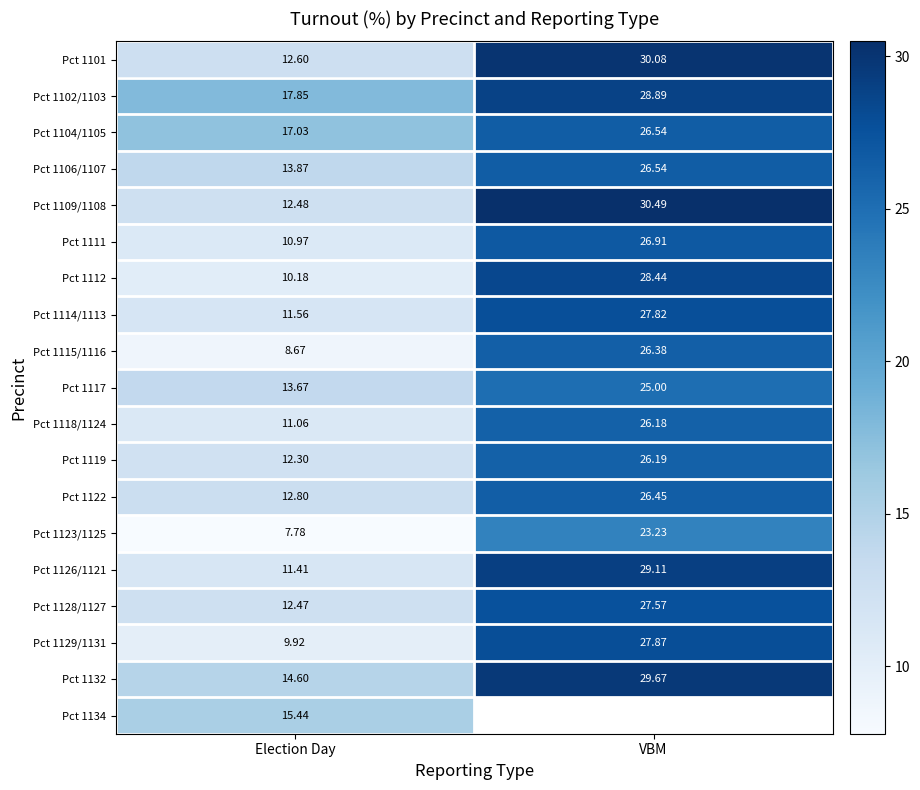

Is the value of Pct 1111 at Election Day greater than the value of Pct 1112 at Election Day?

Yes